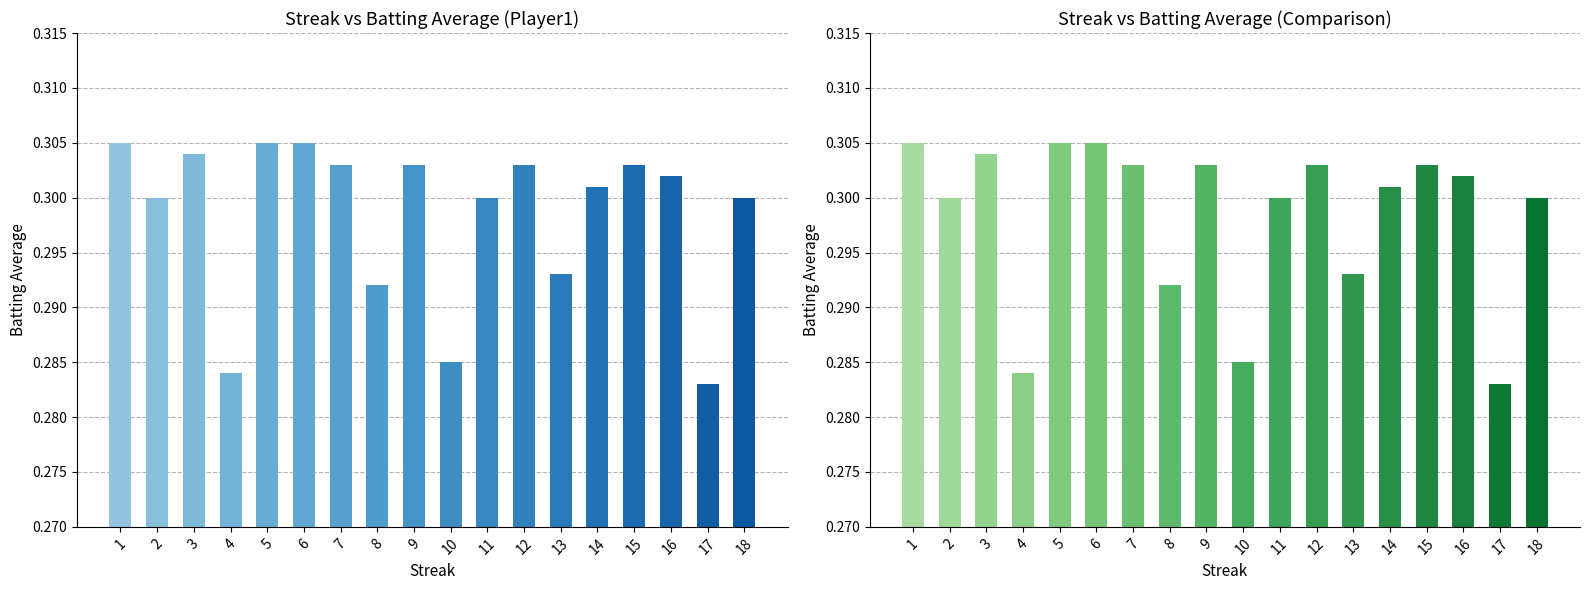

List the labels in order of value, smallest first.

17, 4, 10, 8, 13, 2, 11, 18, 14, 16, 7, 9, 12, 15, 3, 1, 5, 6